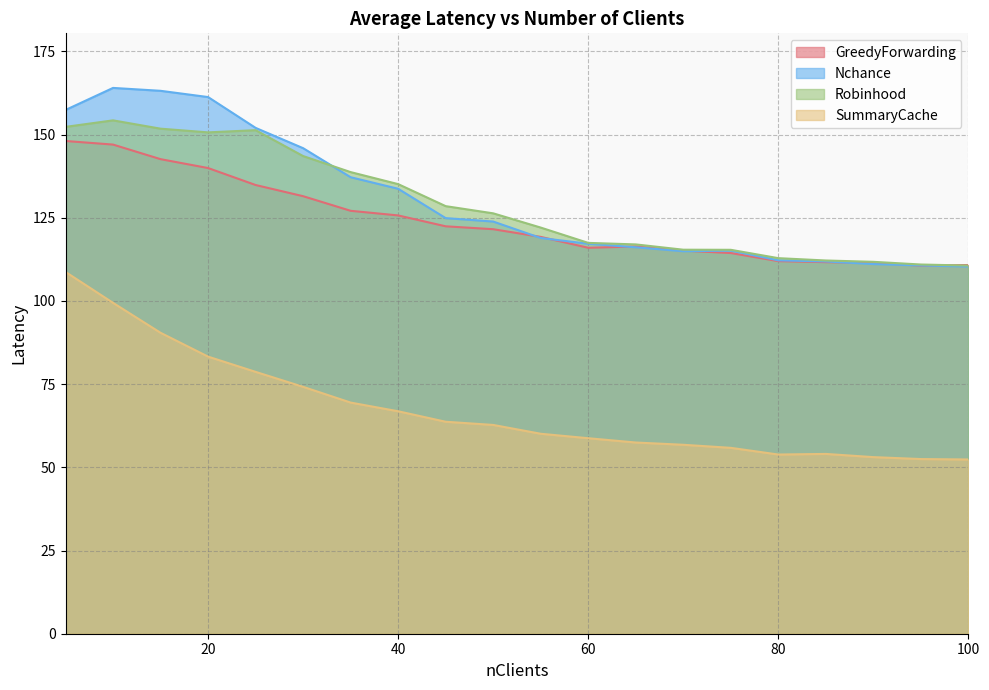

Which series has the largest total across all categories?

Nchance